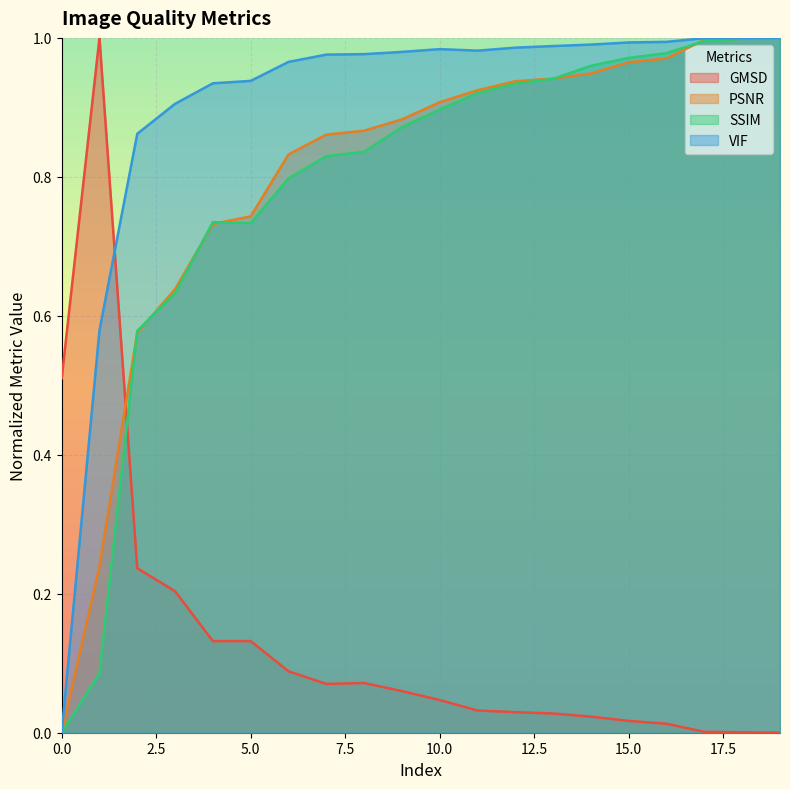

What is the difference between the second highest and second lowest values in the VIF series?

0.4